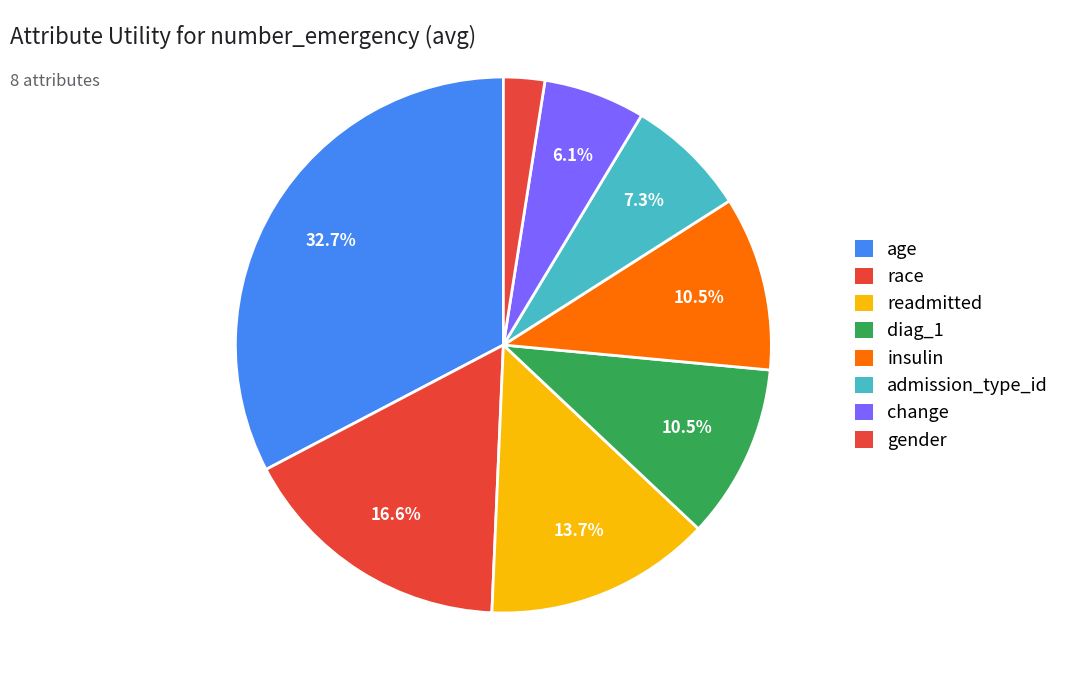

Does gender represent more than half of the total?

No